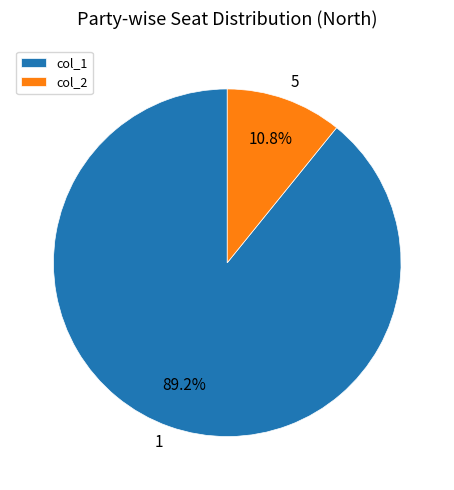

What is the smallest slice in the pie chart?

5